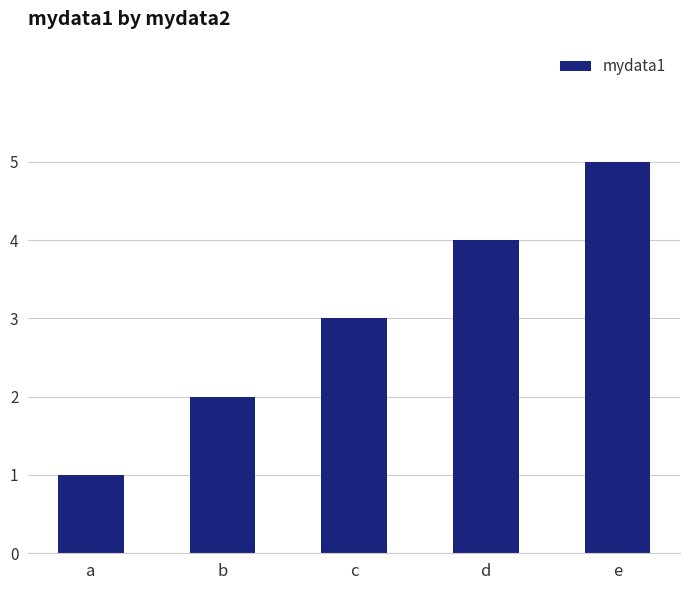

Which label corresponds to the largest value in the chart?

e